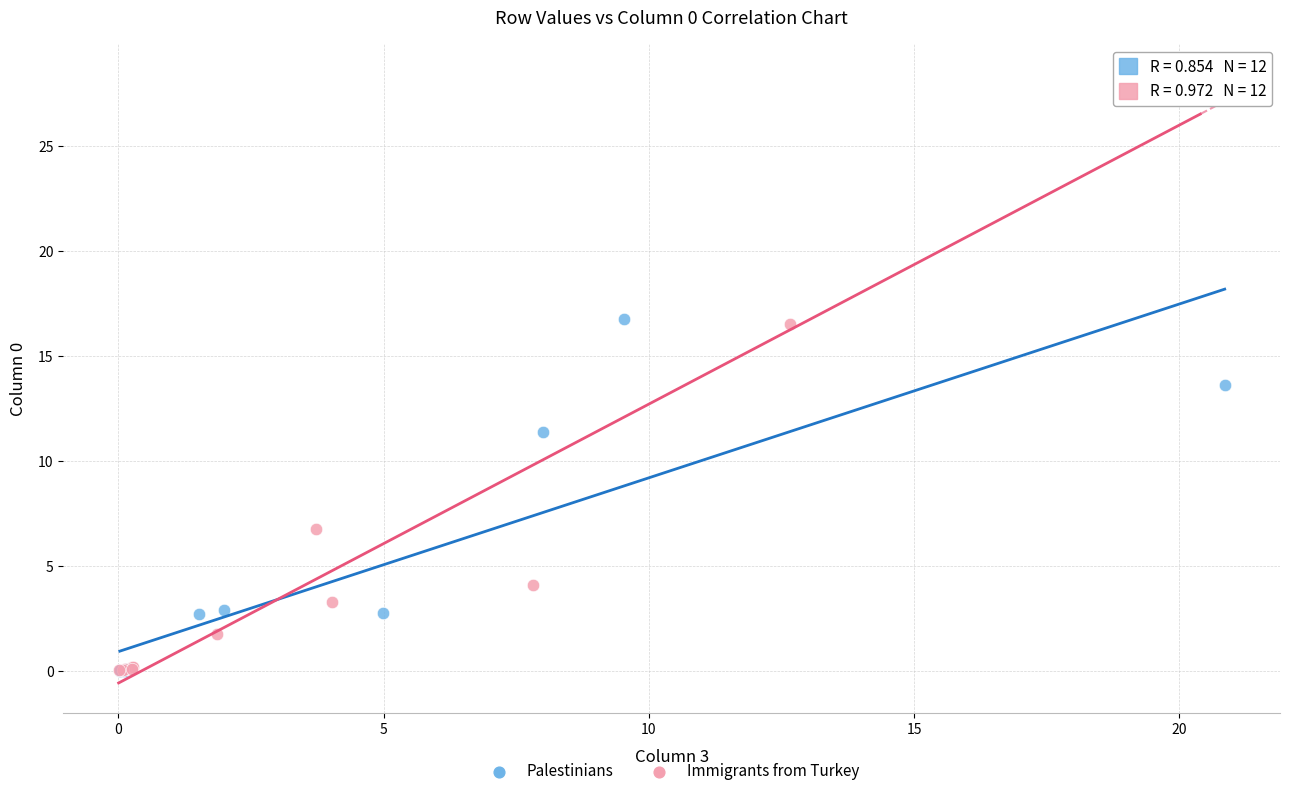

Which series has the largest Y range (max minus min)?

Immigrants from Turkey